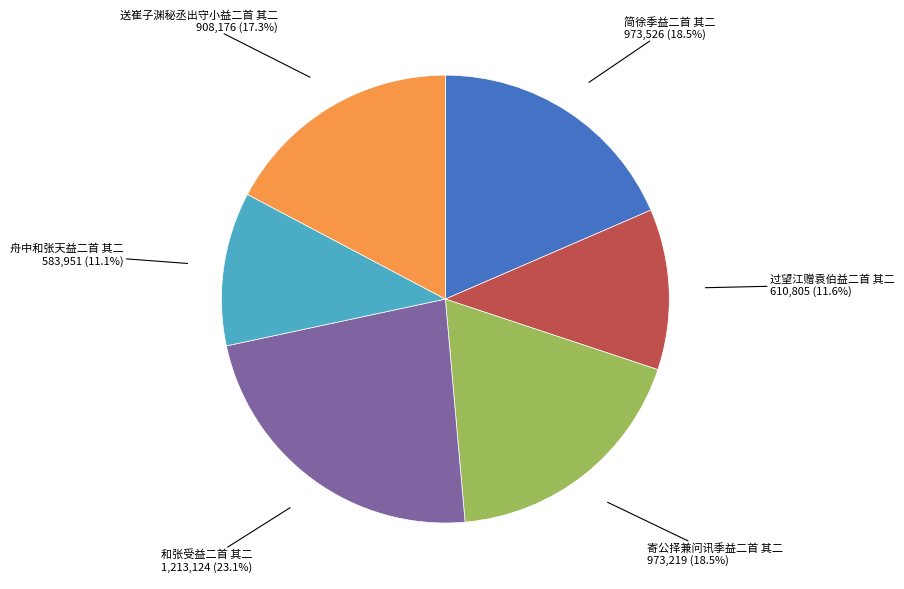

Is 舟中和张天益二首 其二 the majority of the pie?

No